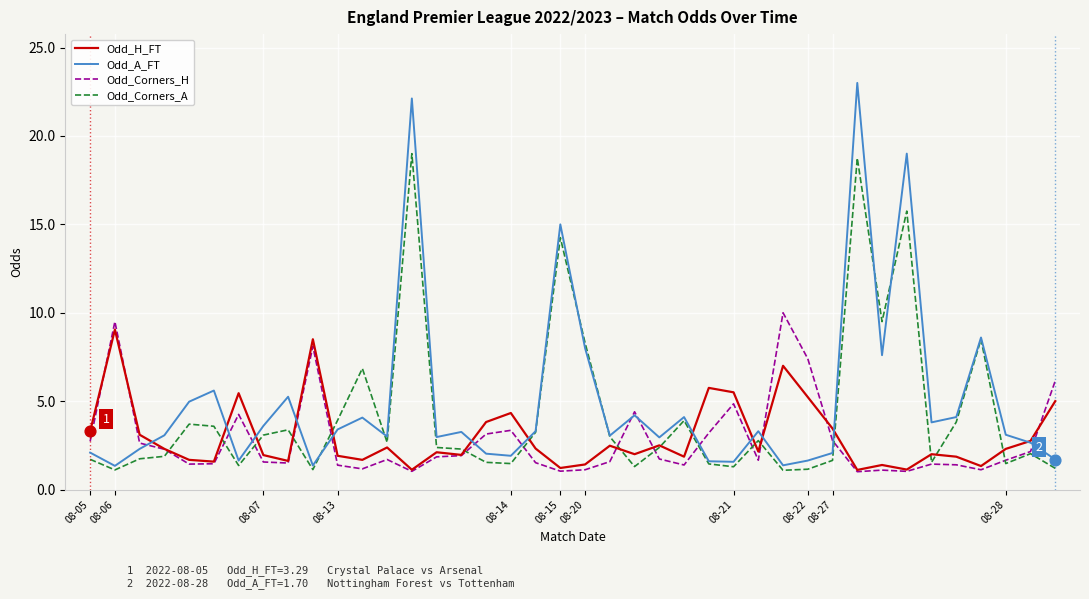

Which series has the largest range (max minus min)?

Odd_A_FT